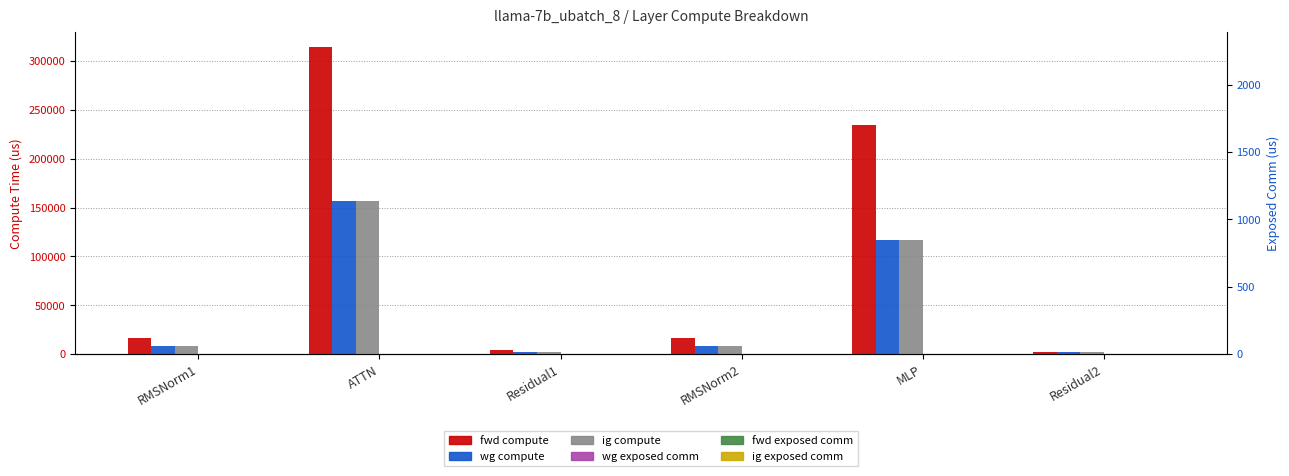

Is it true that ig exposed comm equals 0.0 at Residual1?

True